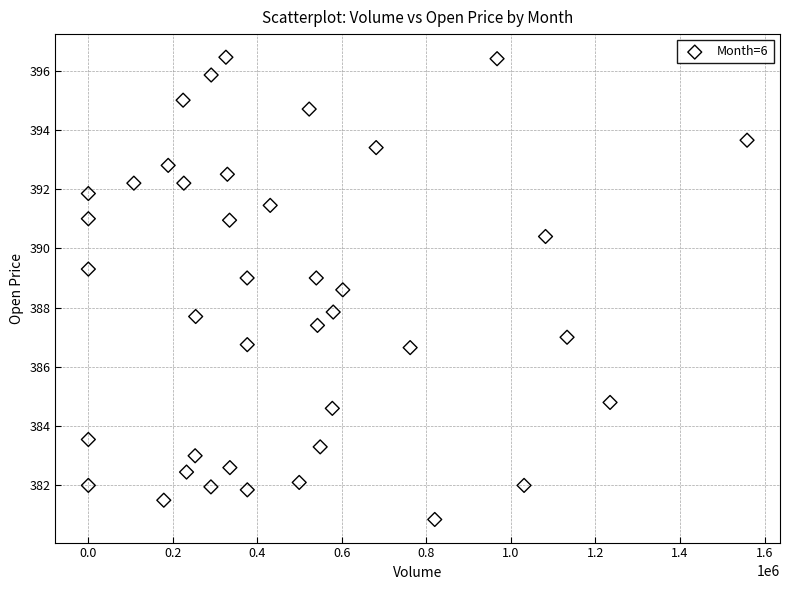

What is the range of Y values (max minus min)?

15.6